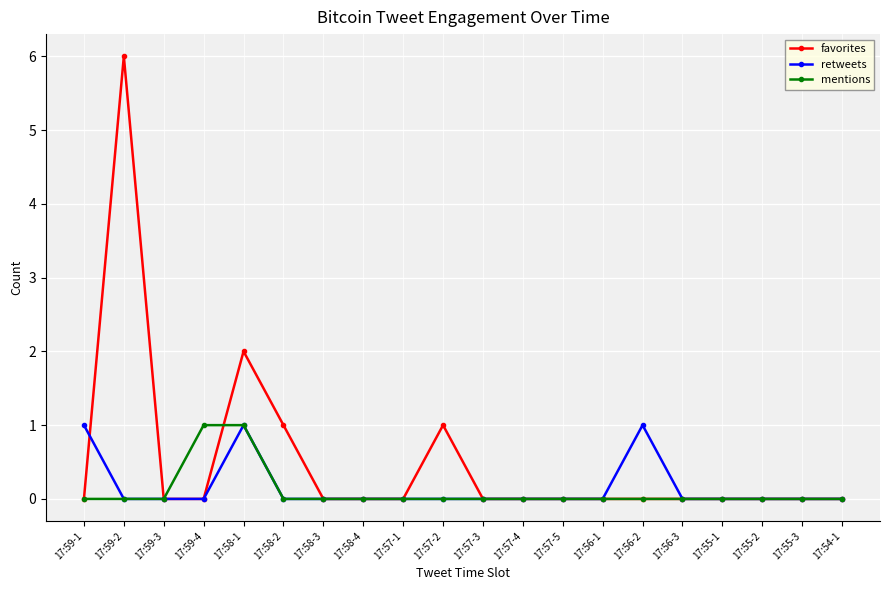

What is the greatest value displayed?

6